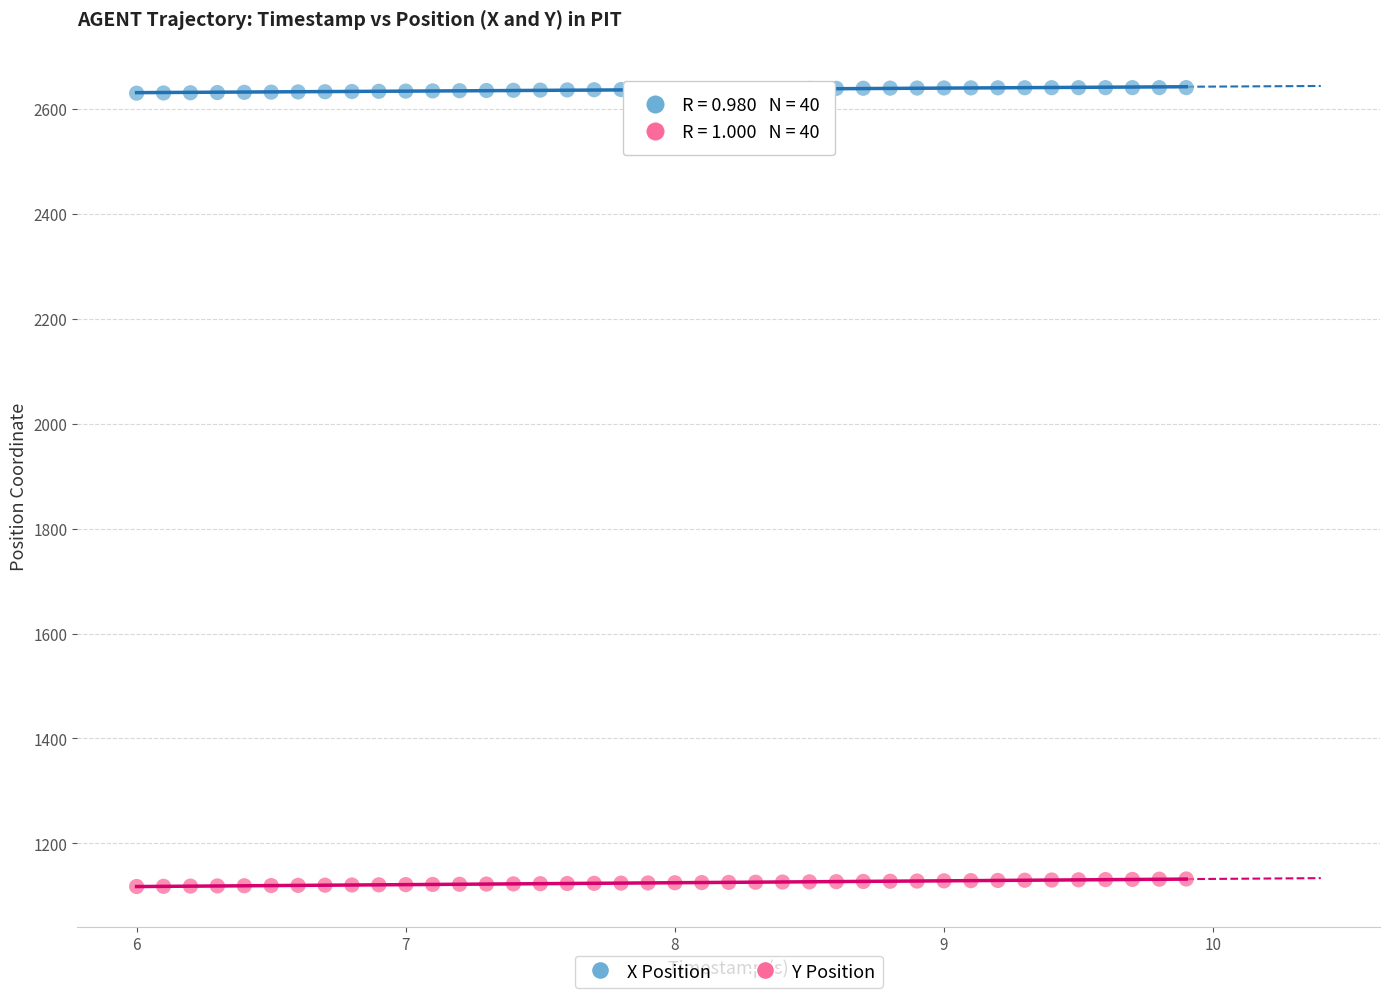

Which series contains the lowest Y value?

Y Position